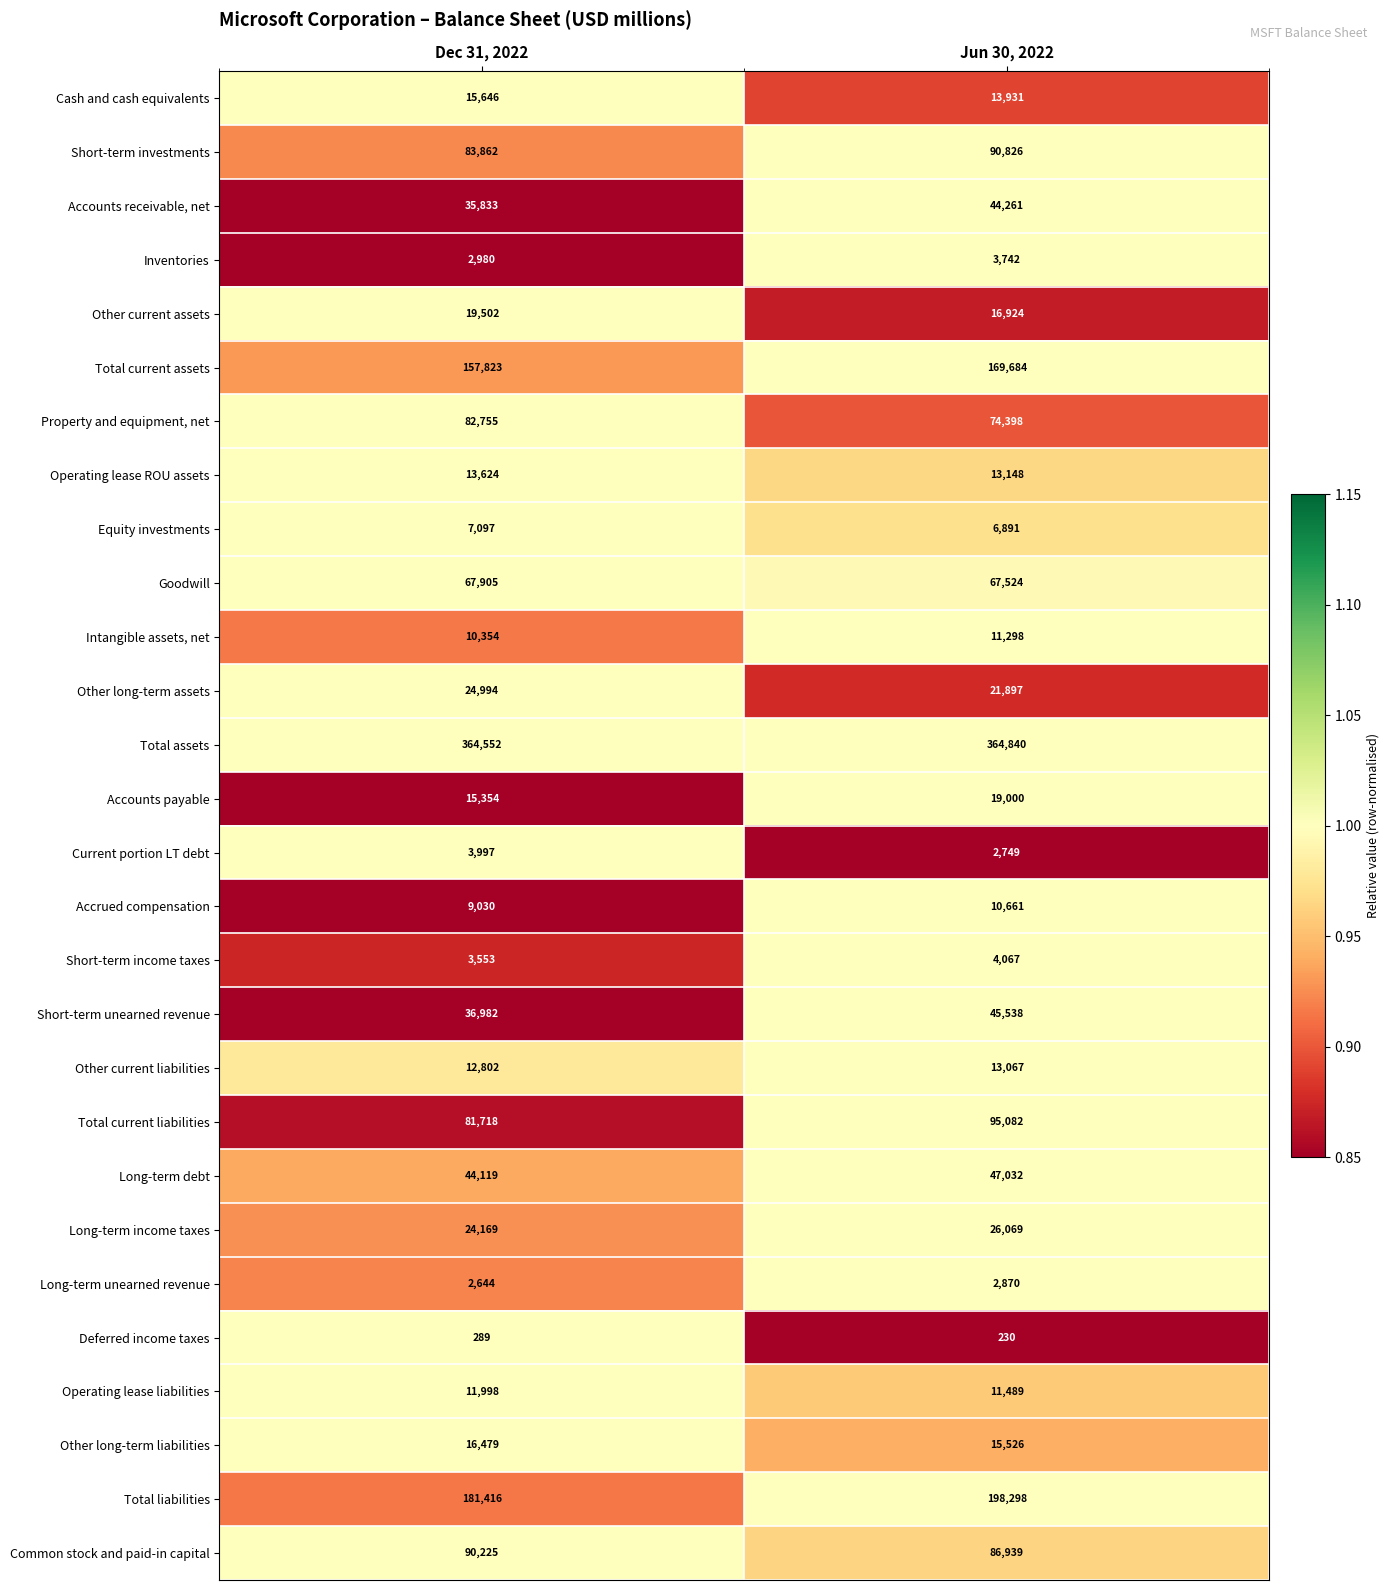

What is the sum of all Deferred income taxes values?

519